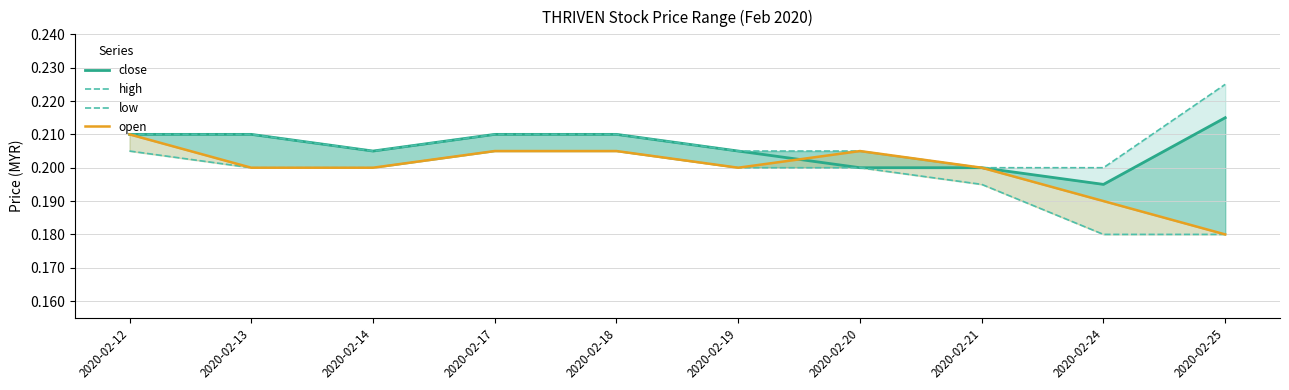

At which category is the sum across all series the highest?

2020-02-12